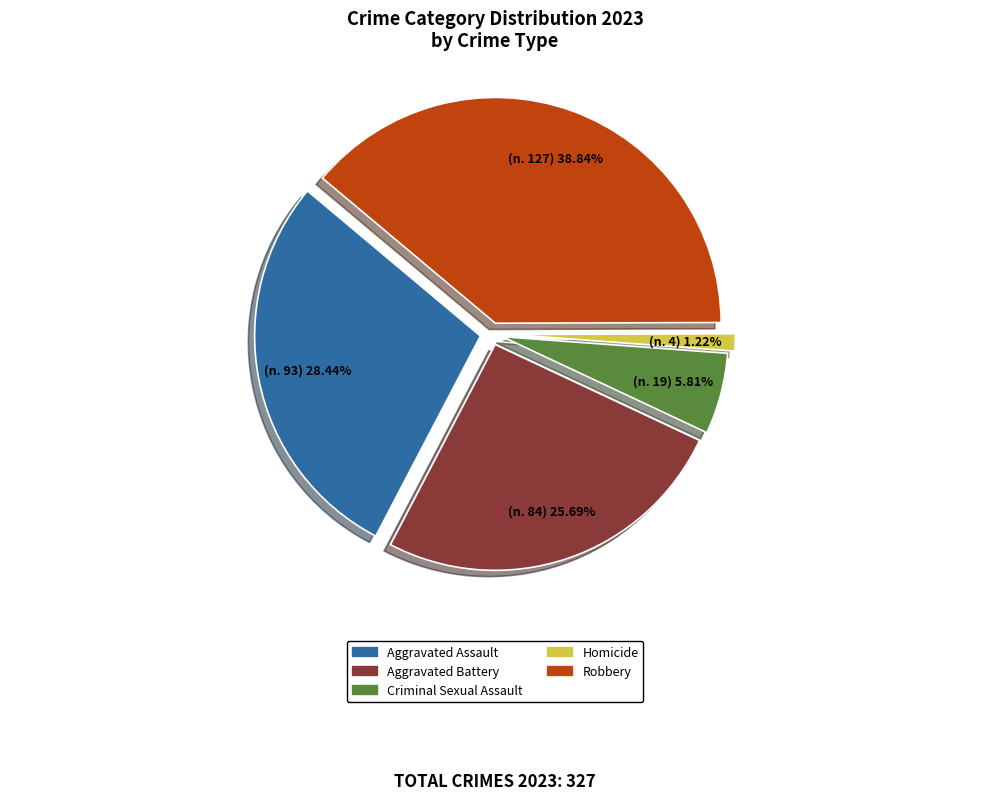

How many slices are in this pie chart?

5